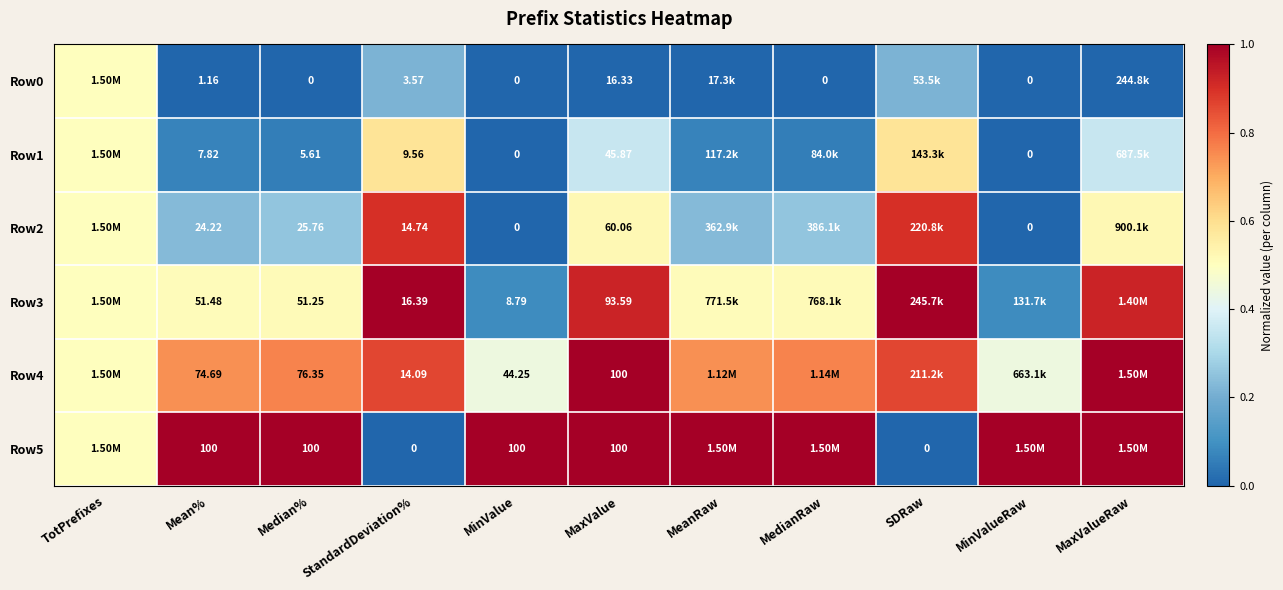

How many Row0 values are between 0 and 1?

11